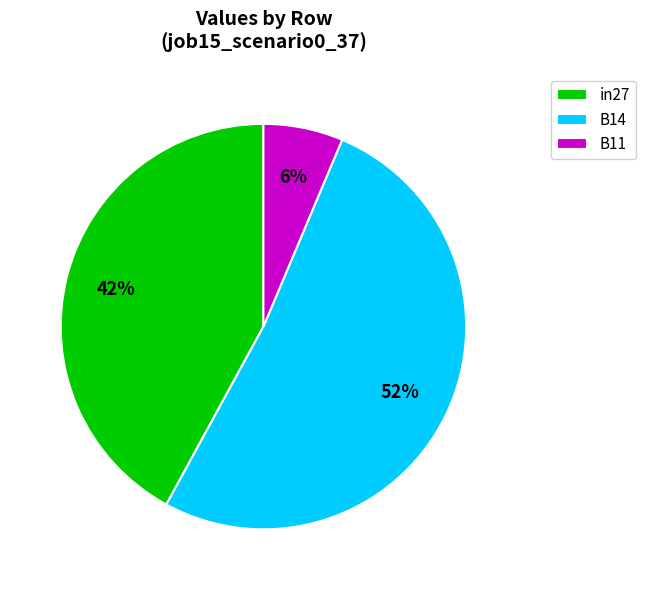

To the nearest percent, what portion does in27 represent?

42%